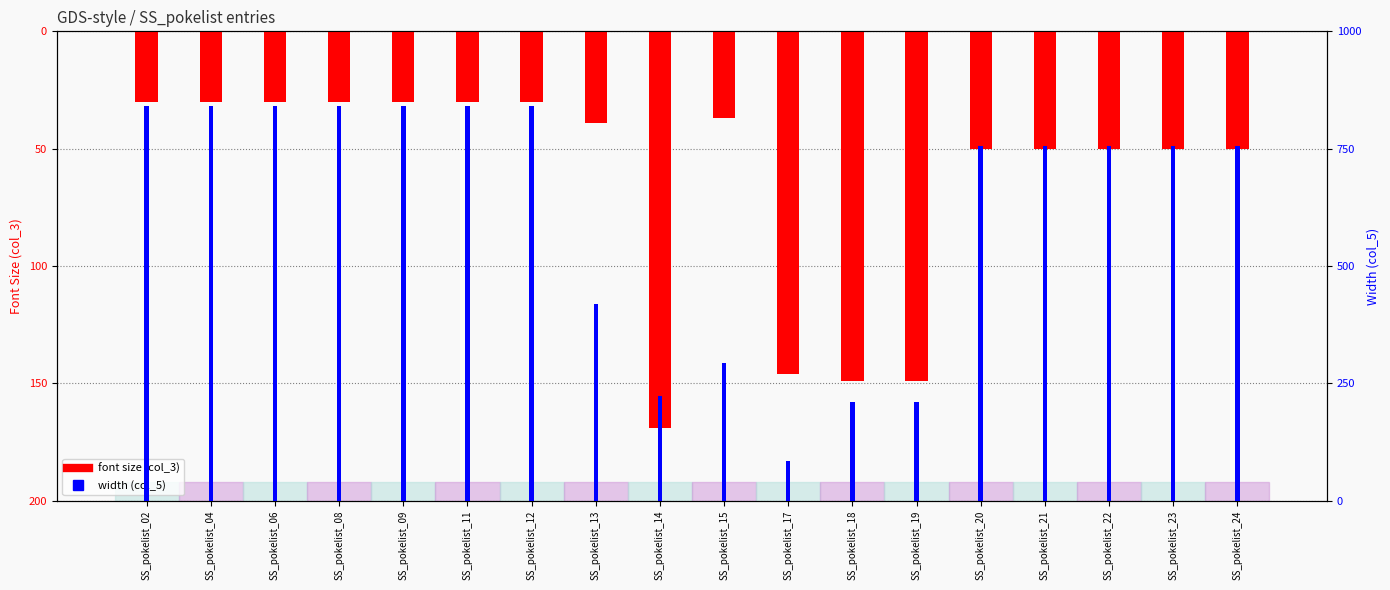

At which label does font size (col_3) reach its minimum?

SS_pokelist_14